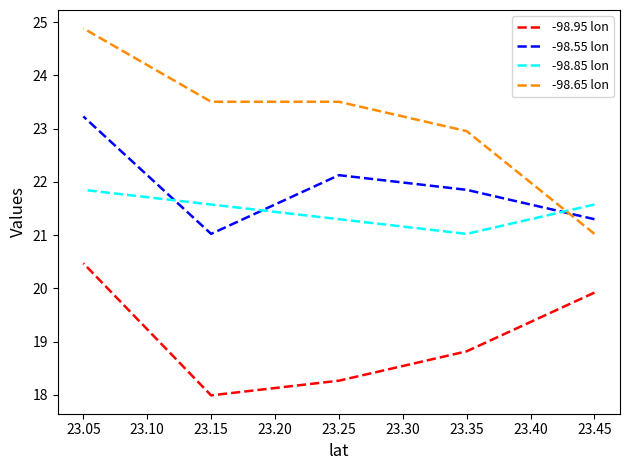

How many series are shown in this chart?

4